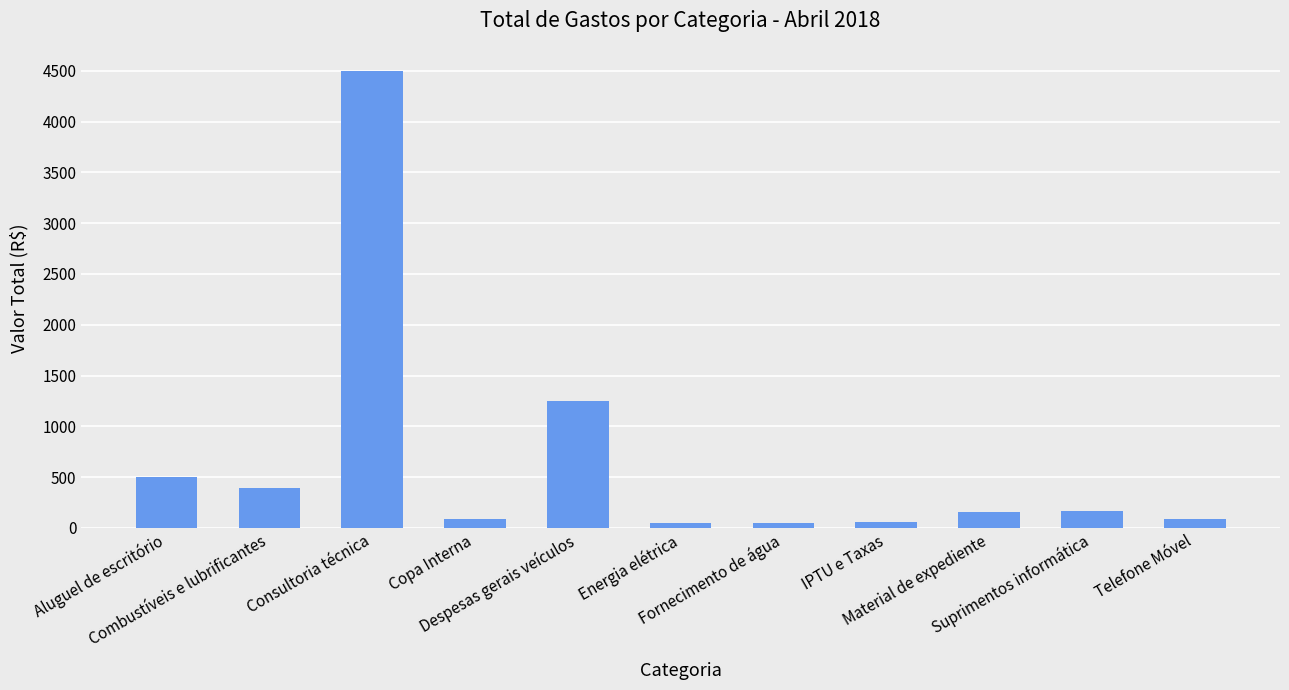

What is the maximum value shown in the chart?

4500.0